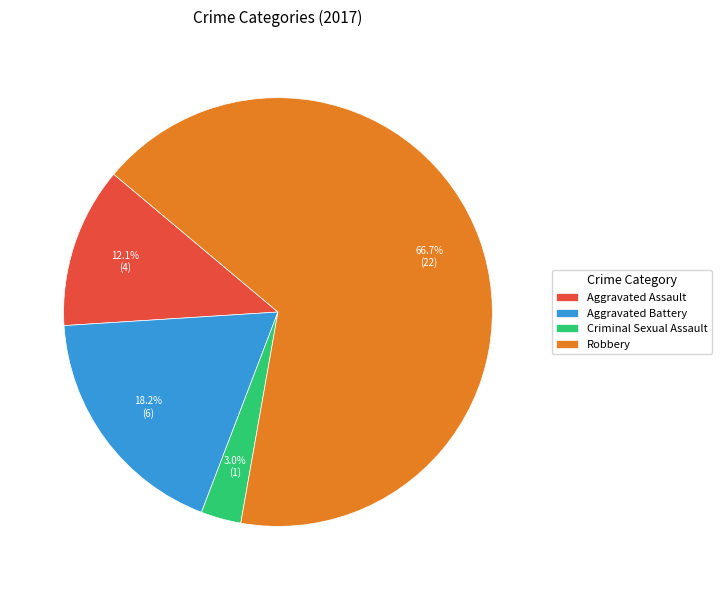

True or false: Aggravated Assault accounts for 12% of the total.

True